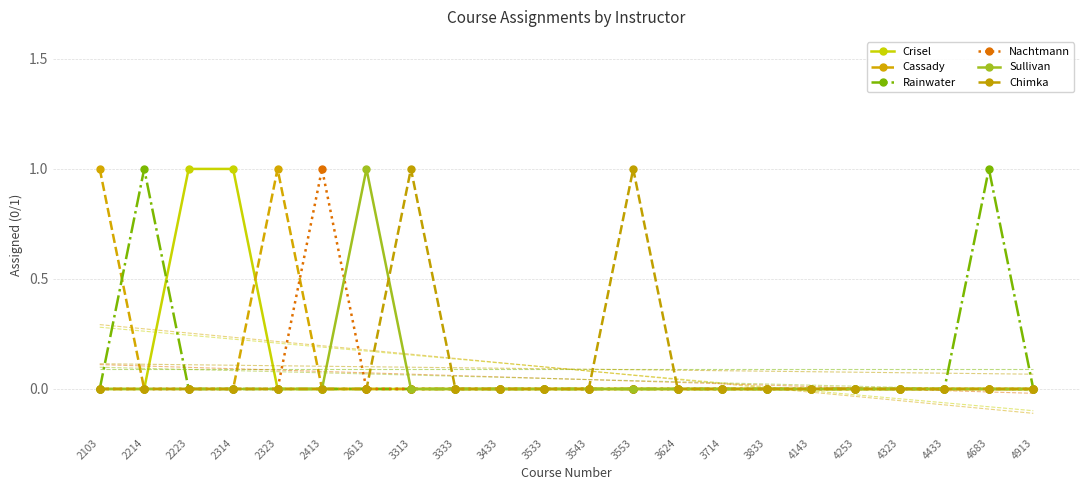

Read the Crisel value at 2223.

1